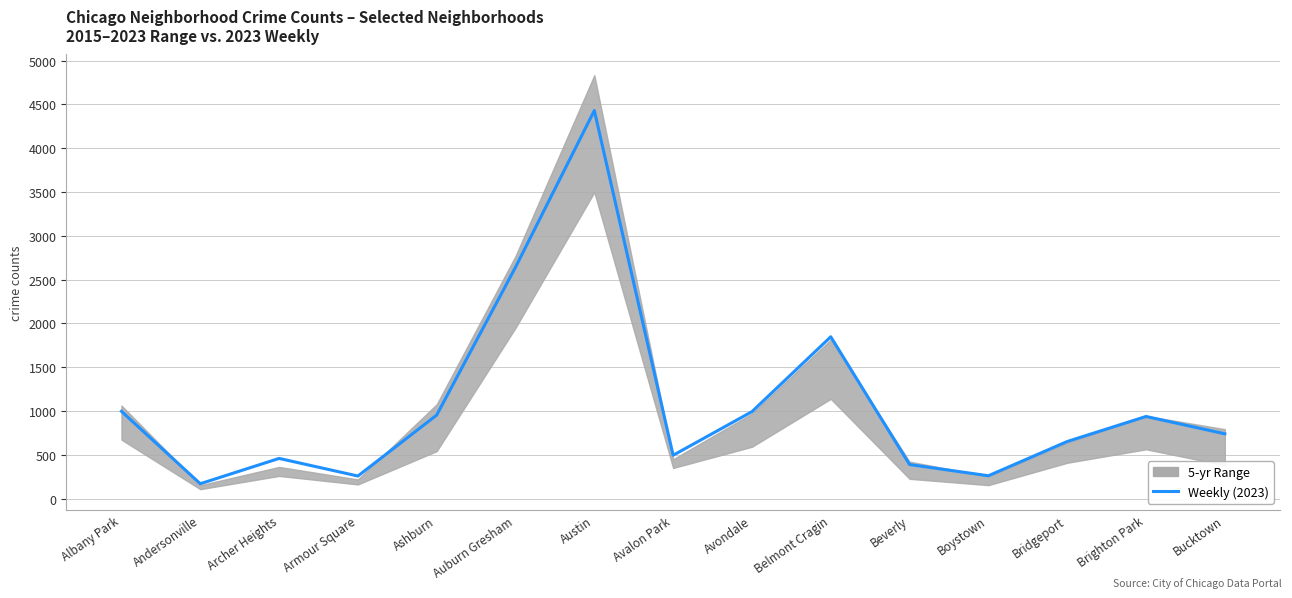

List the labels in order of value, largest first.

Austin, Auburn Gresham, Belmont Cragin, Albany Park, Avondale, Ashburn, Brighton Park, Bucktown, Bridgeport, Avalon Park, Archer Heights, Beverly, Boystown, Armour Square, Andersonville